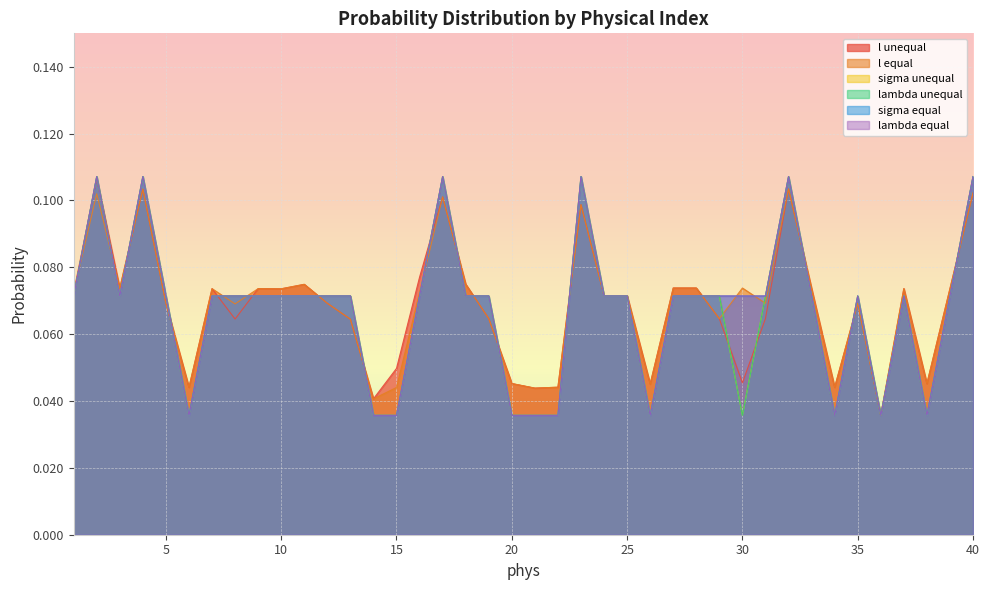

What is the difference between the maximum and minimum values in the sigma equal series?

0.1